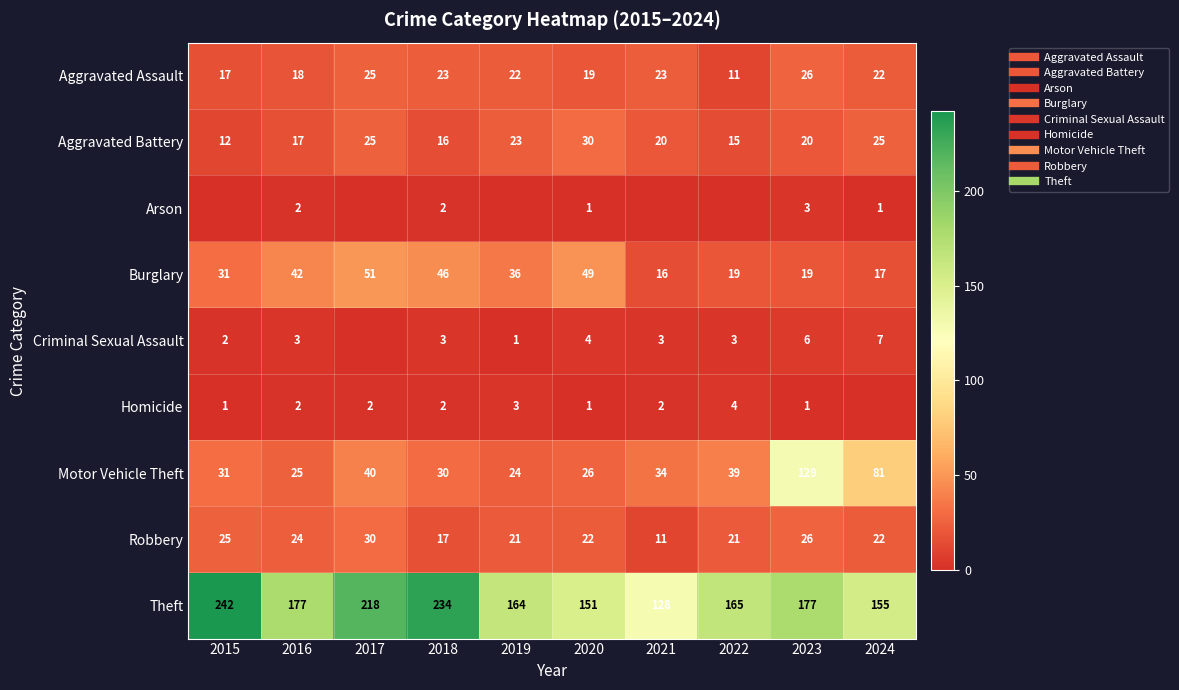

The value of Arson at 2019 is 2. True or false?

False